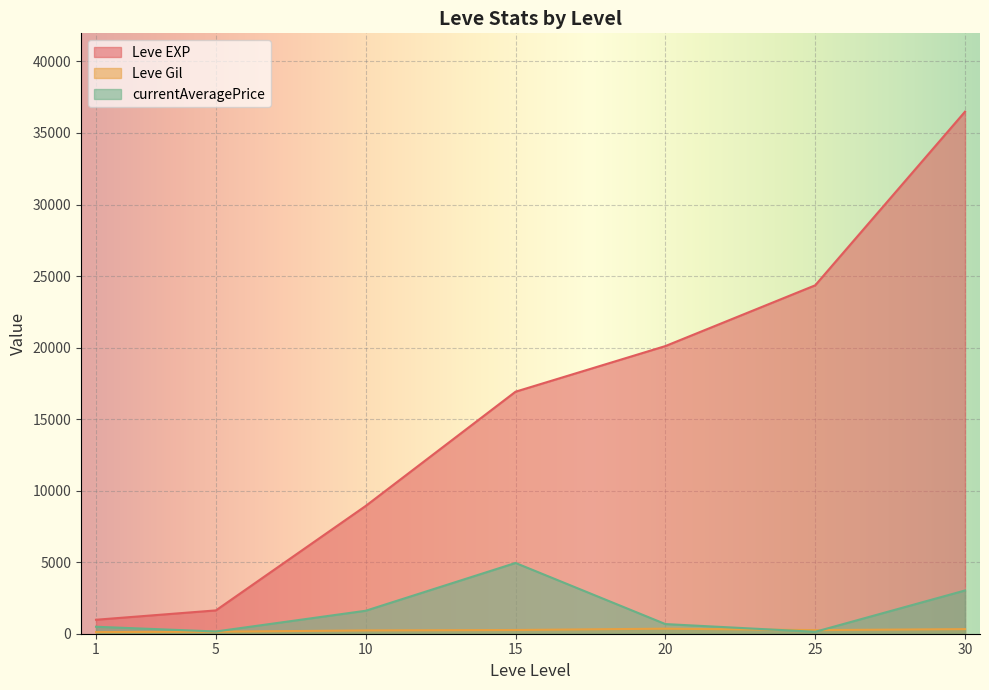

At which category is the sum across all series the highest?

30